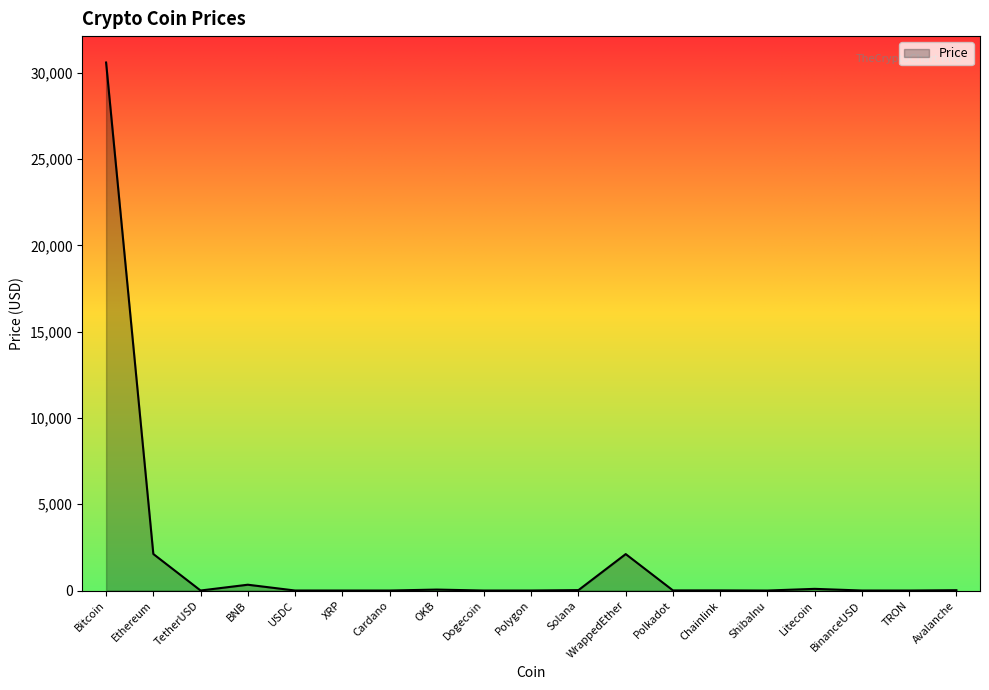

What is the sum of the values at TRON and XRP?

0.6